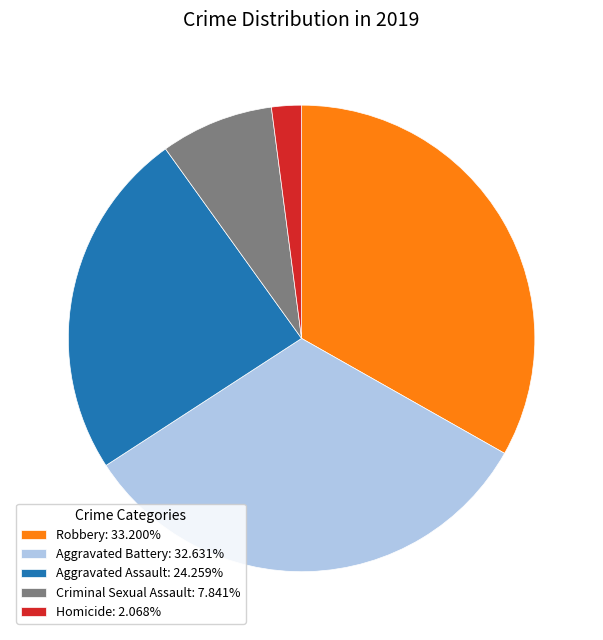

Is there any slice that represents more than half of the pie?

No